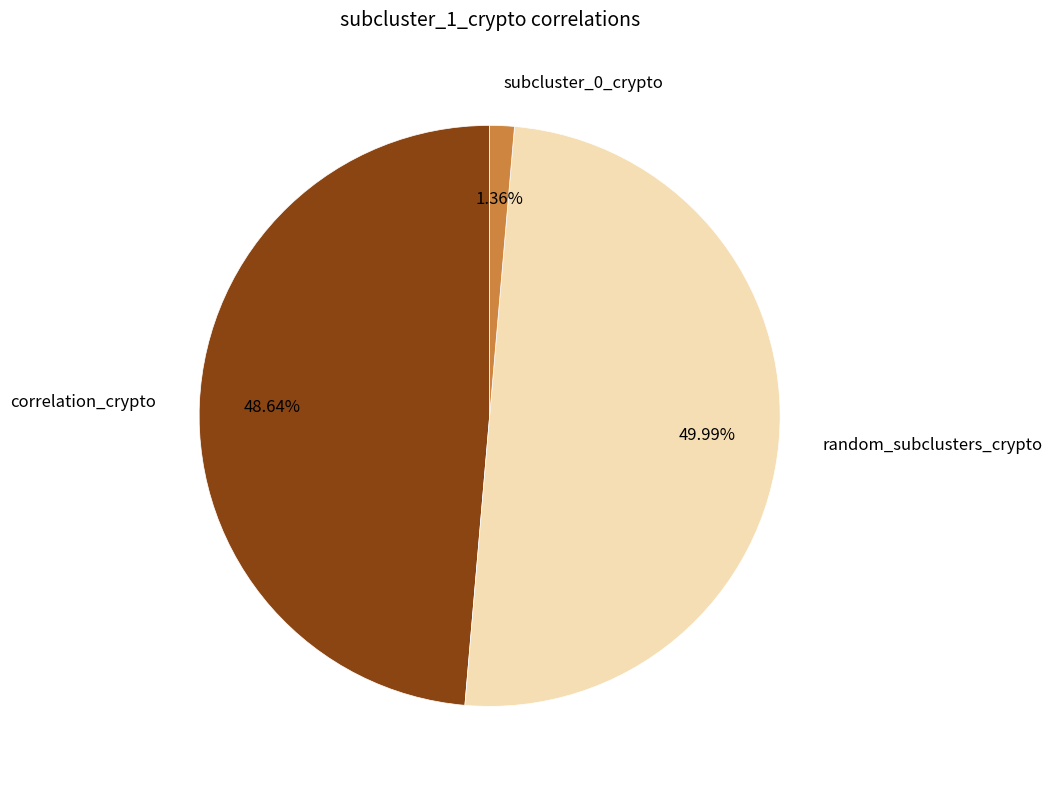

Does correlation_crypto represent more than half of the total?

No